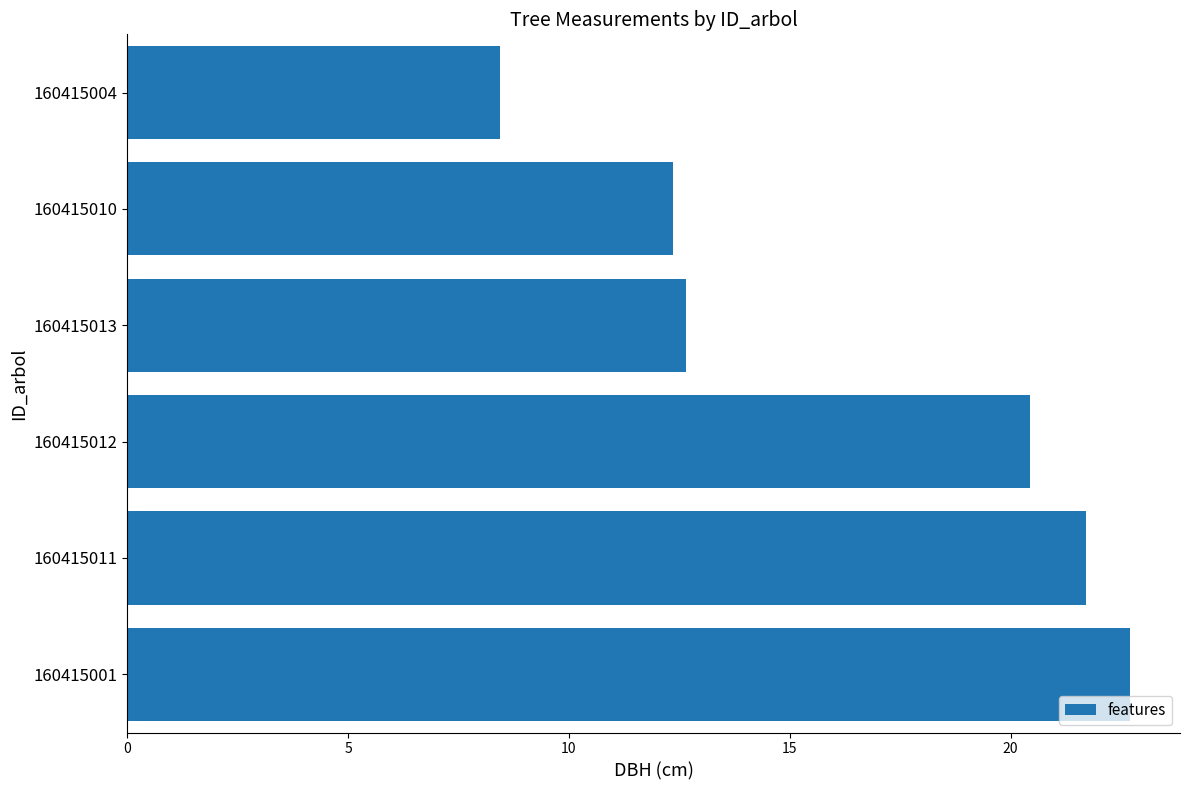

Rank the categories by value from highest to lowest.

160415001, 160415011, 160415012, 160415013, 160415010, 160415004